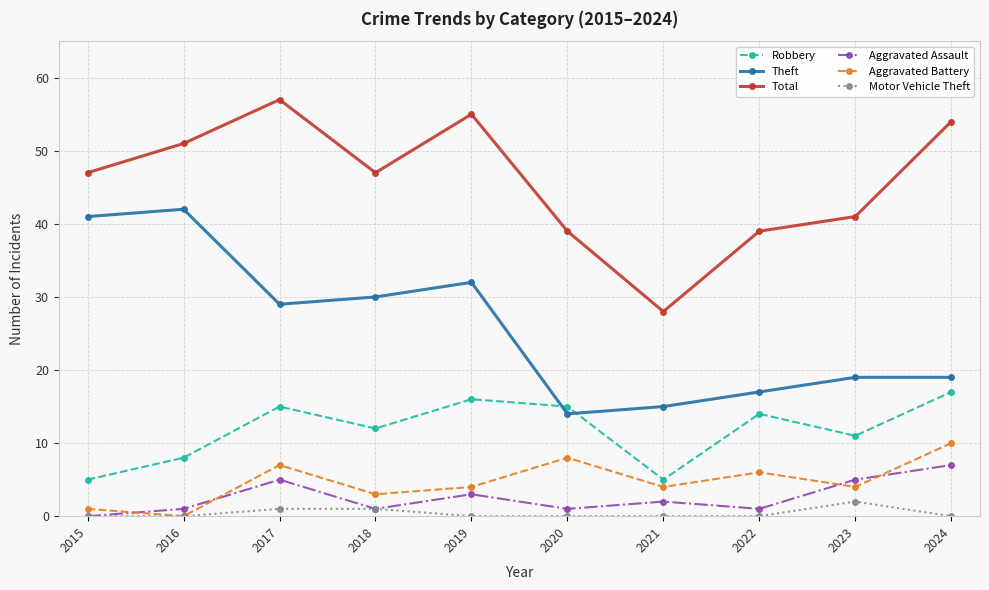

At how many categories does at least one series exceed 5?

10